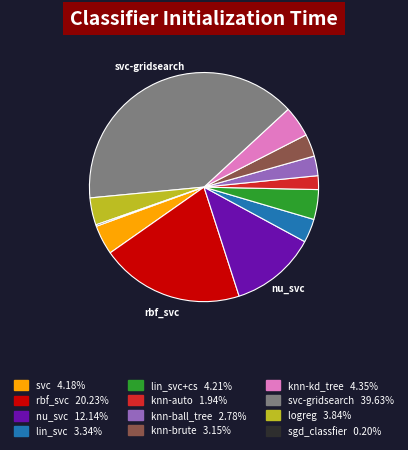

Is there any slice that represents more than half of the pie?

No